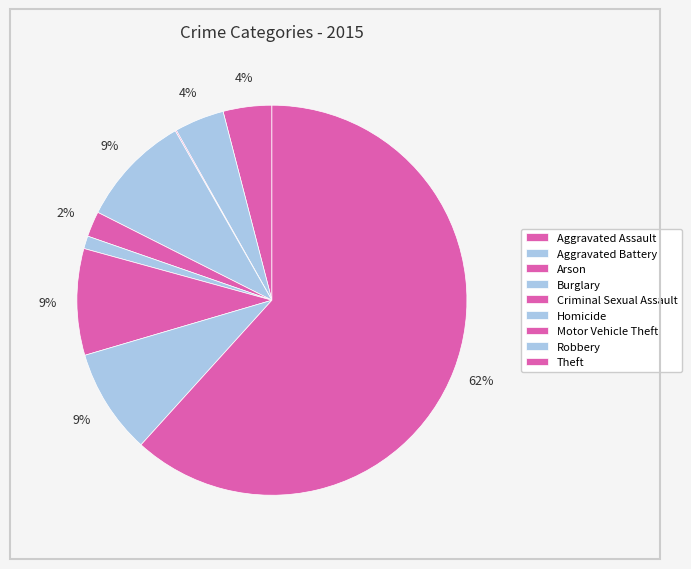

Is it true that Aggravated Battery is 18% of the pie?

False